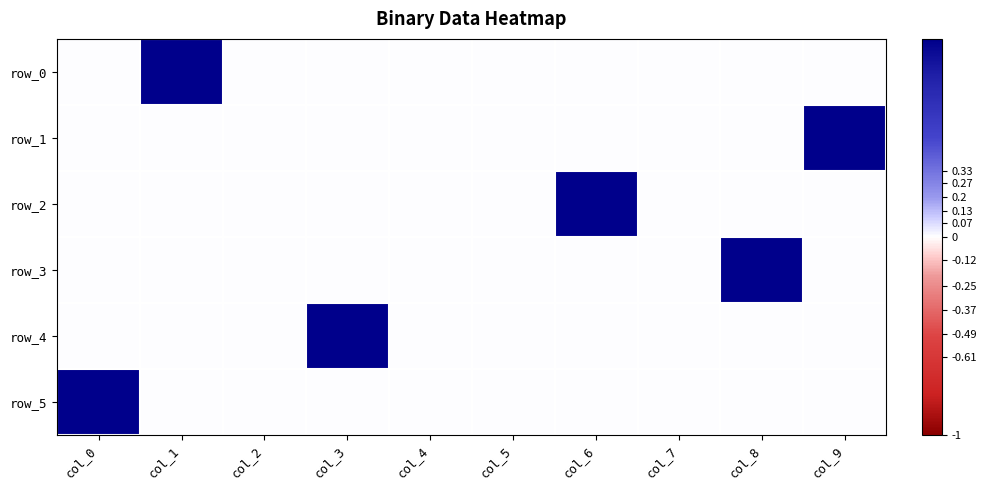

Is it true that row_0 equals 1 at col_1?

True